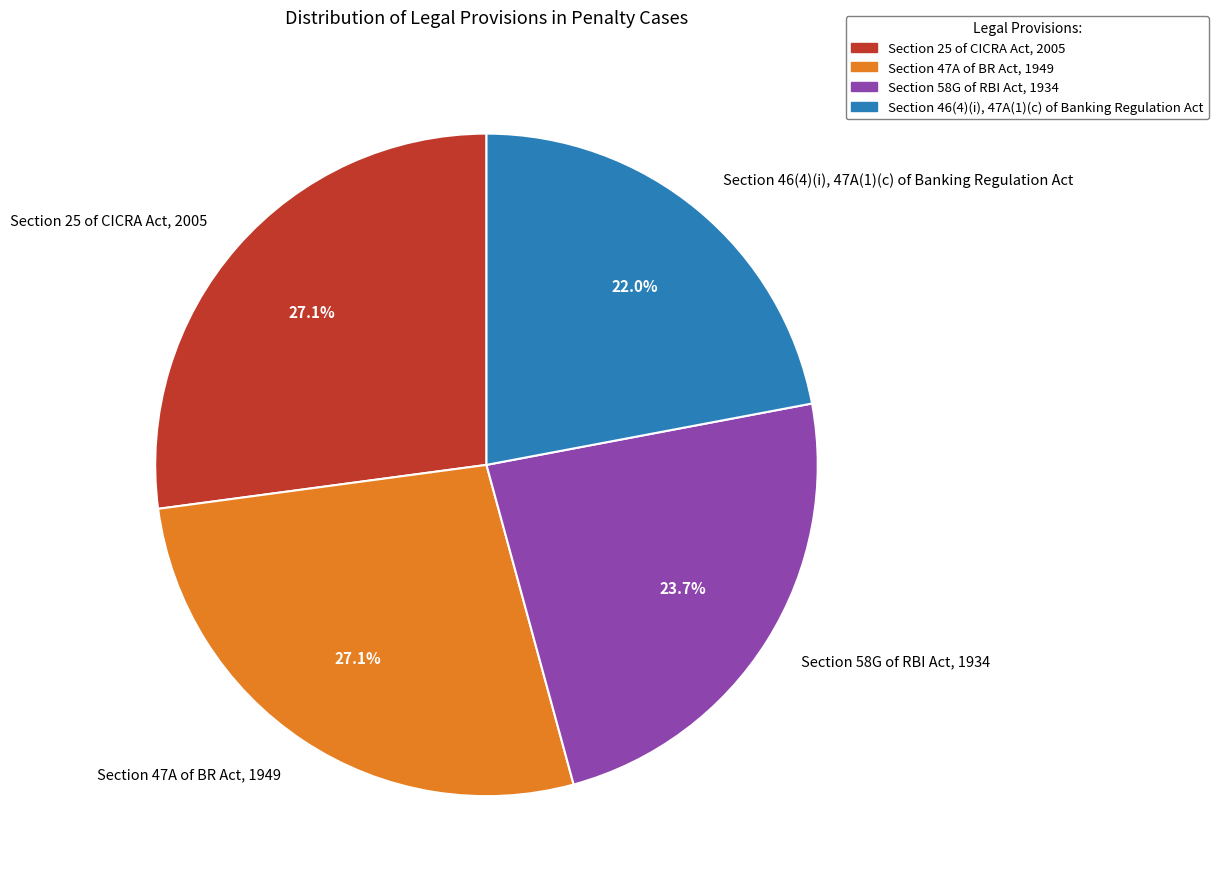

The Section 47A of BR Act, 1949 slice represents 36% of the pie. True or false?

False